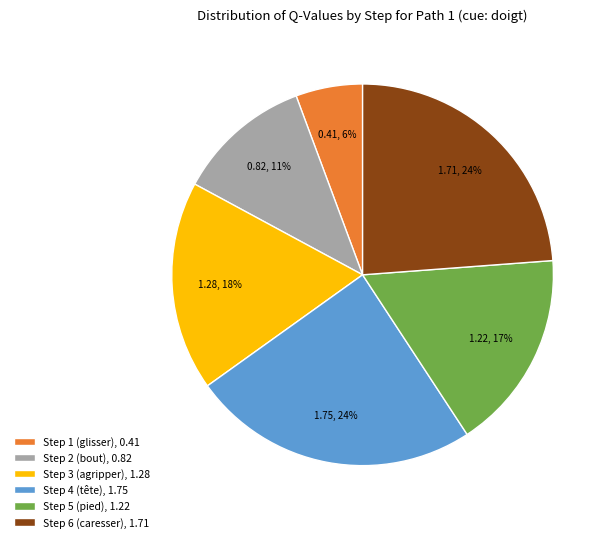

Between Step 4 (tête), 1.75 and Step 3 (agripper), 1.28, which is larger?

Step 4 (tête), 1.75